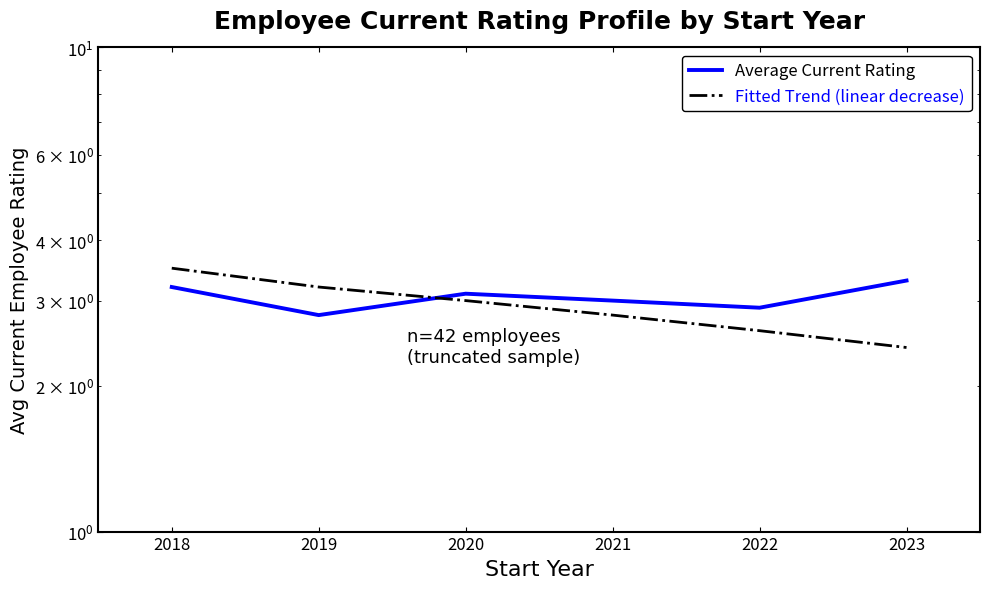

At which category is the sum across all series the highest?

2018